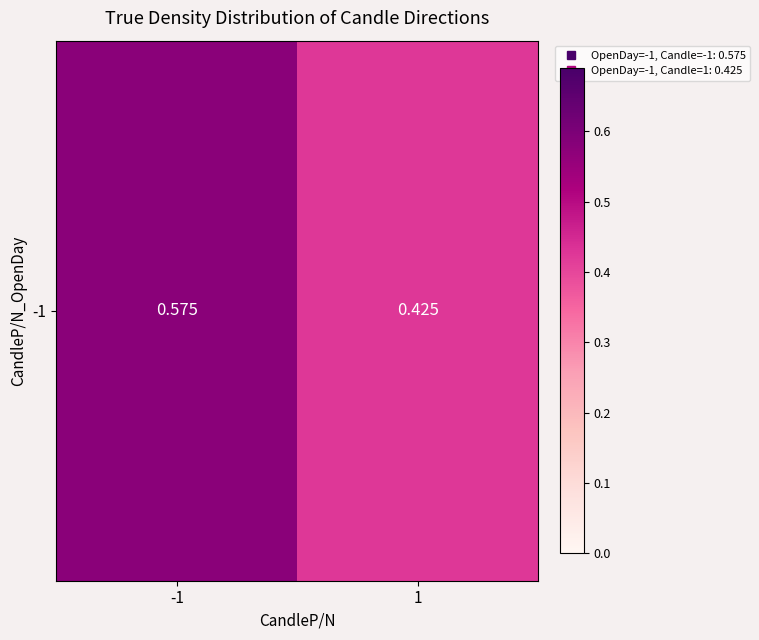

Rank the categories by value from highest to lowest.

-1, 1